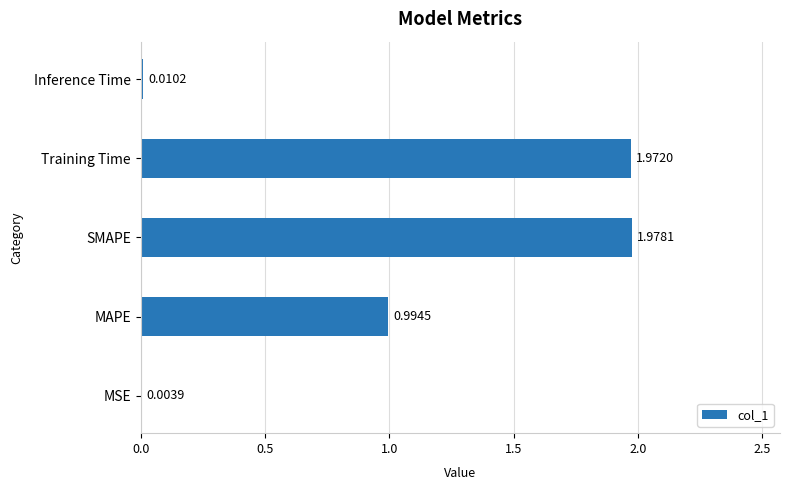

What is the sum of the values at SMAPE and MAPE?

3.0